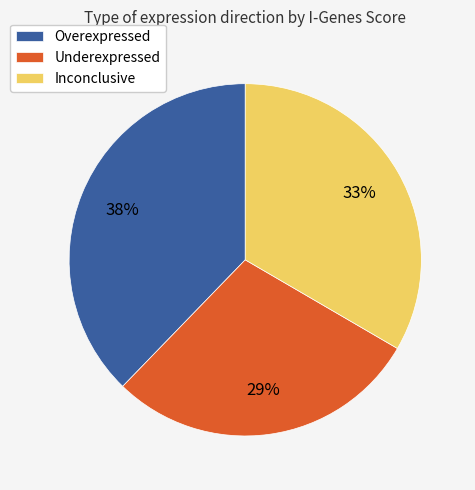

Is there any slice that represents more than half of the pie?

No